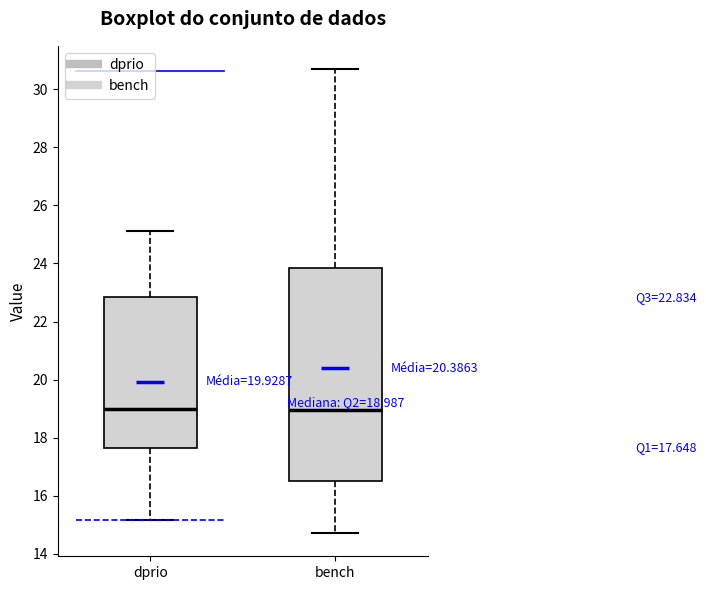

Which box is the tallest, from its lower edge to its upper edge?

bench